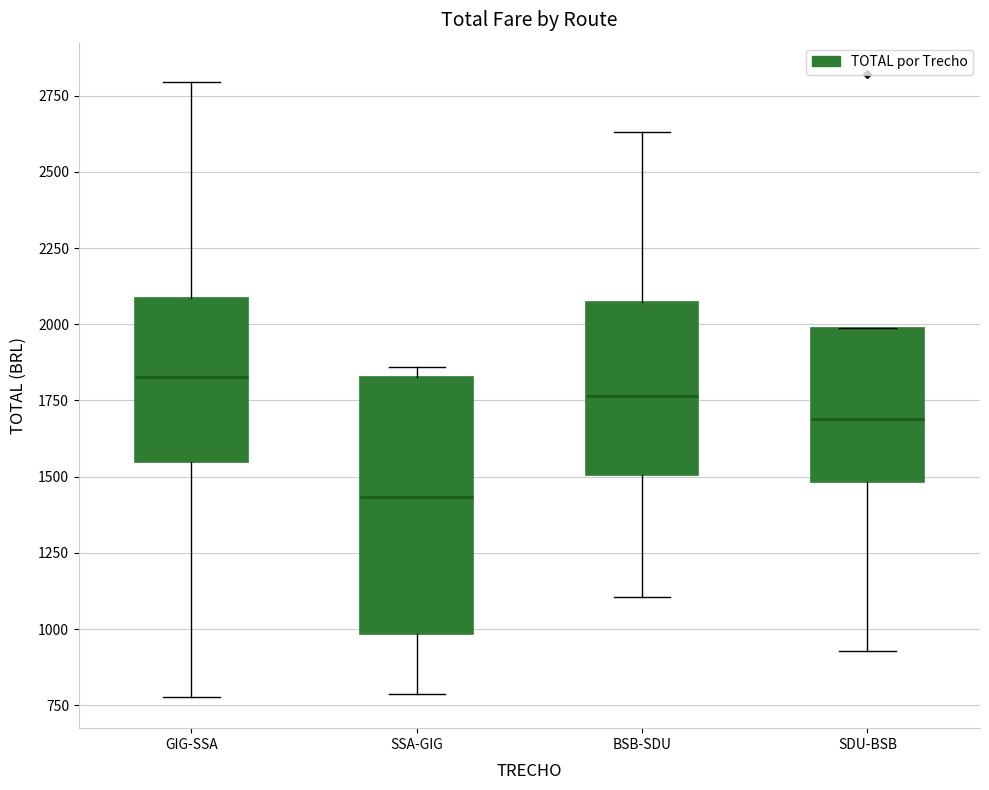

Reading left to right, read every box against the y-axis: the position of its median line, the range the box covers, and the ends of its whiskers. The values are not printed on the chart, so give them approximately, as read against the axis.

GIG-SSA: median 1850, box 1550 to 2100, whiskers 800 to 2800
SSA-GIG: median 1450, box 1000 to 1850, whiskers 800 to 1850 (just above the box's upper edge)
BSB-SDU: median 1750, box 1500 to 2050, whiskers 1100 to 2650
SDU-BSB: median 1700, box 1500 to 2000, whiskers 950 to 2000